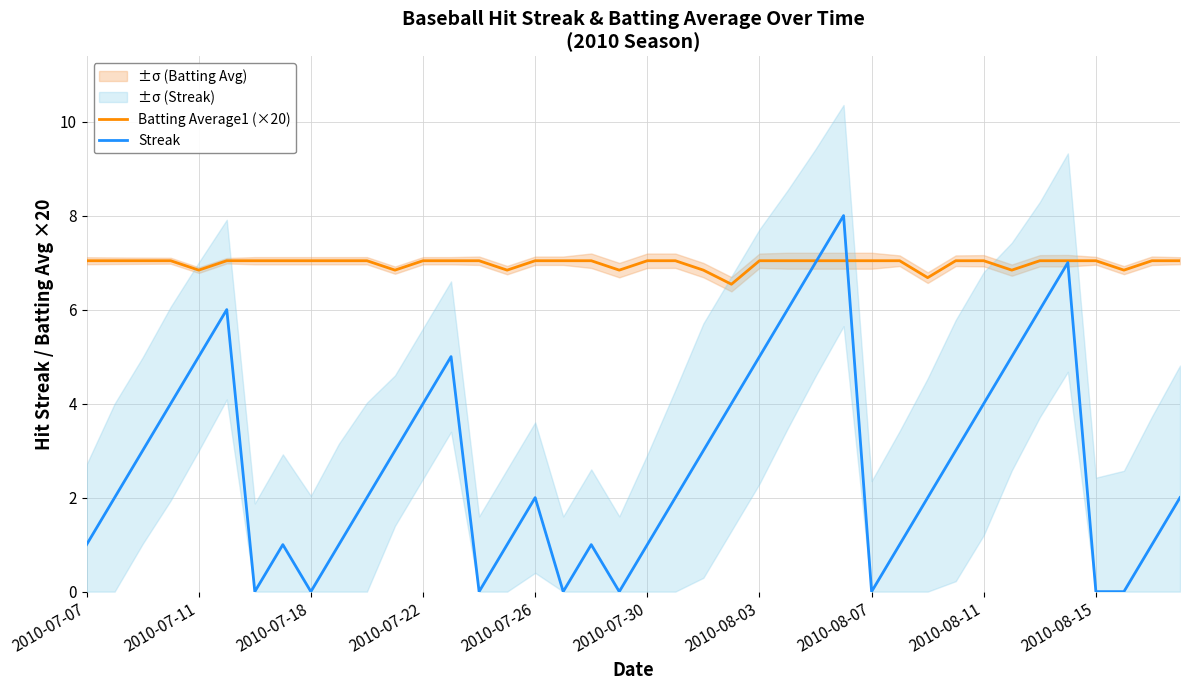

What is the maximum value for Batting Average1 (×20)?

7.0